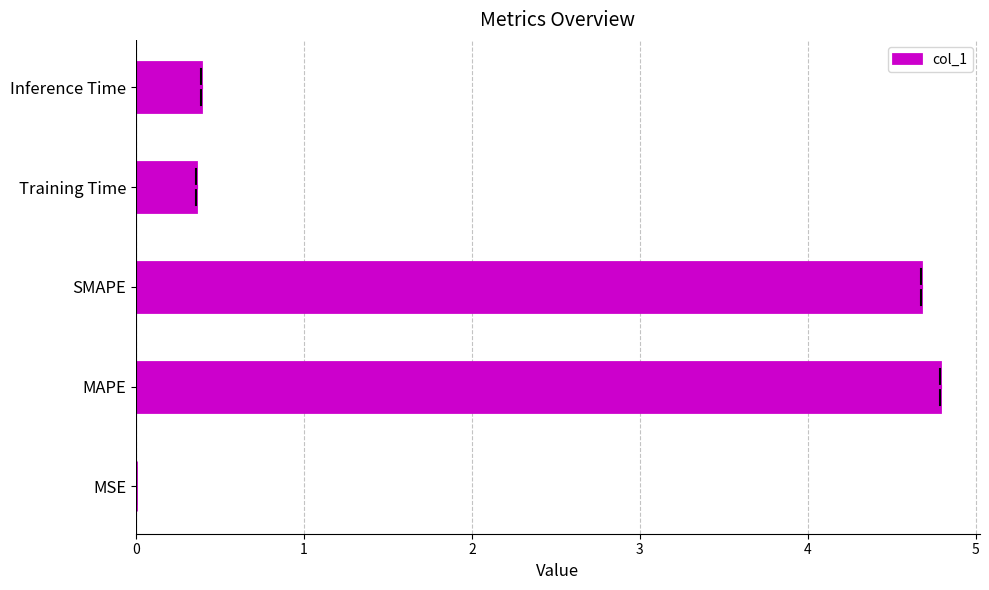

The value at Inference Time is 0.6. True or false?

False